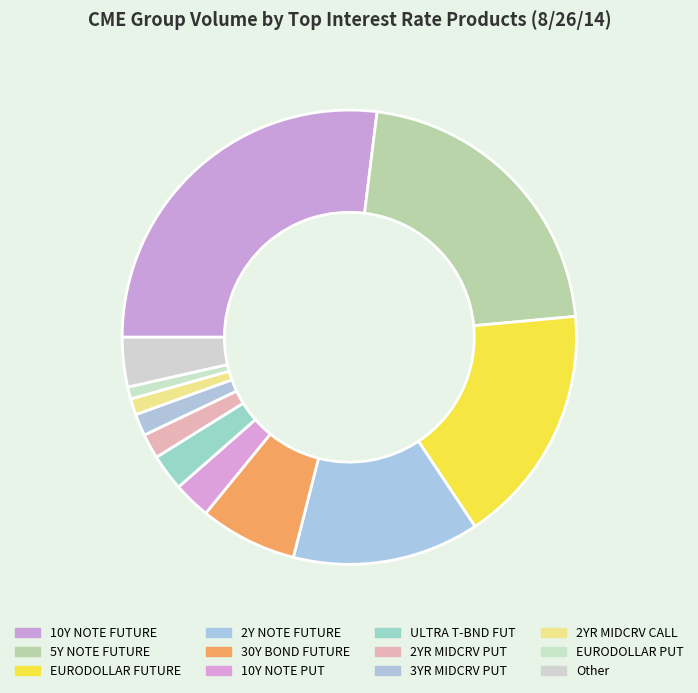

How many segments does this pie chart have?

12